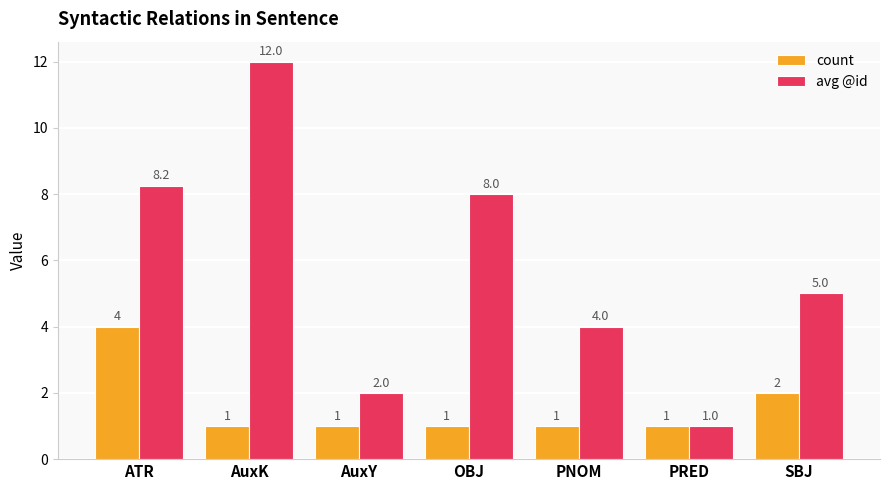

How many values in the count series exceed 1?

2